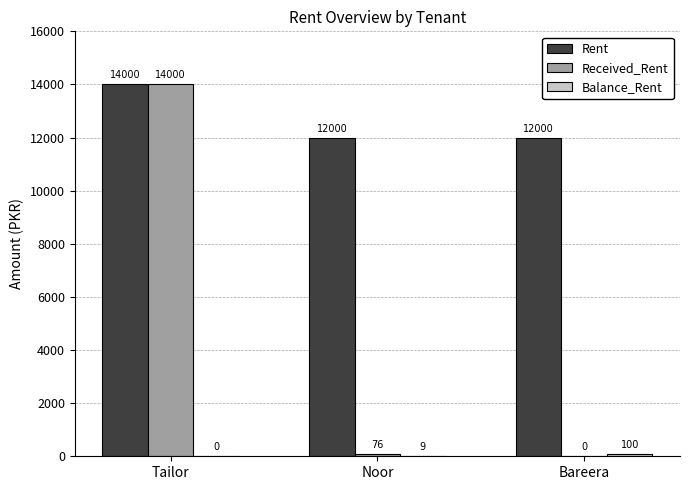

What is the sum of all Received_Rent values?

14076